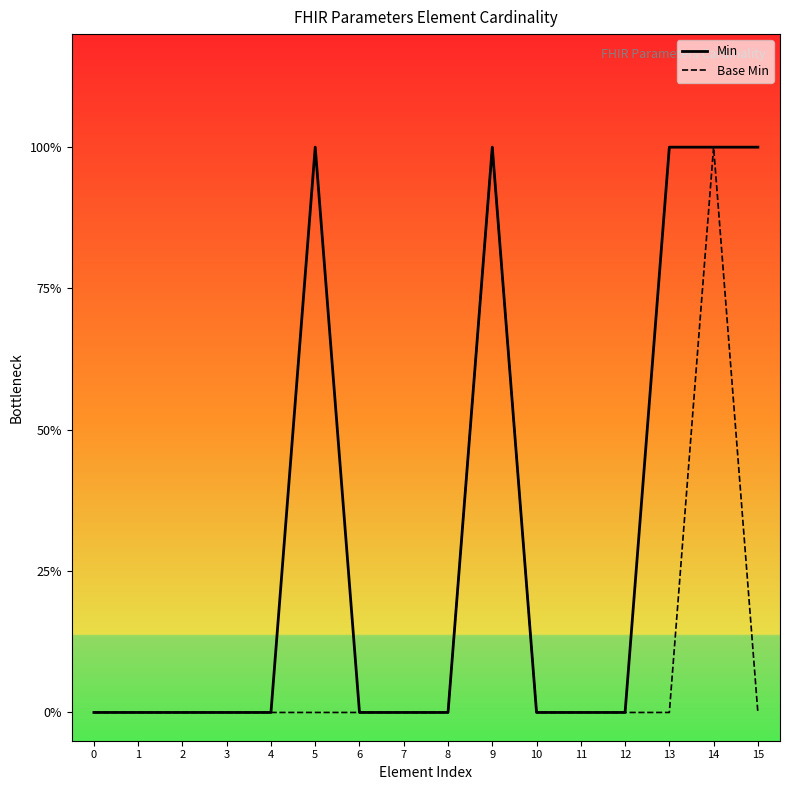

The value of Base Min at 15 is 0. True or false?

True